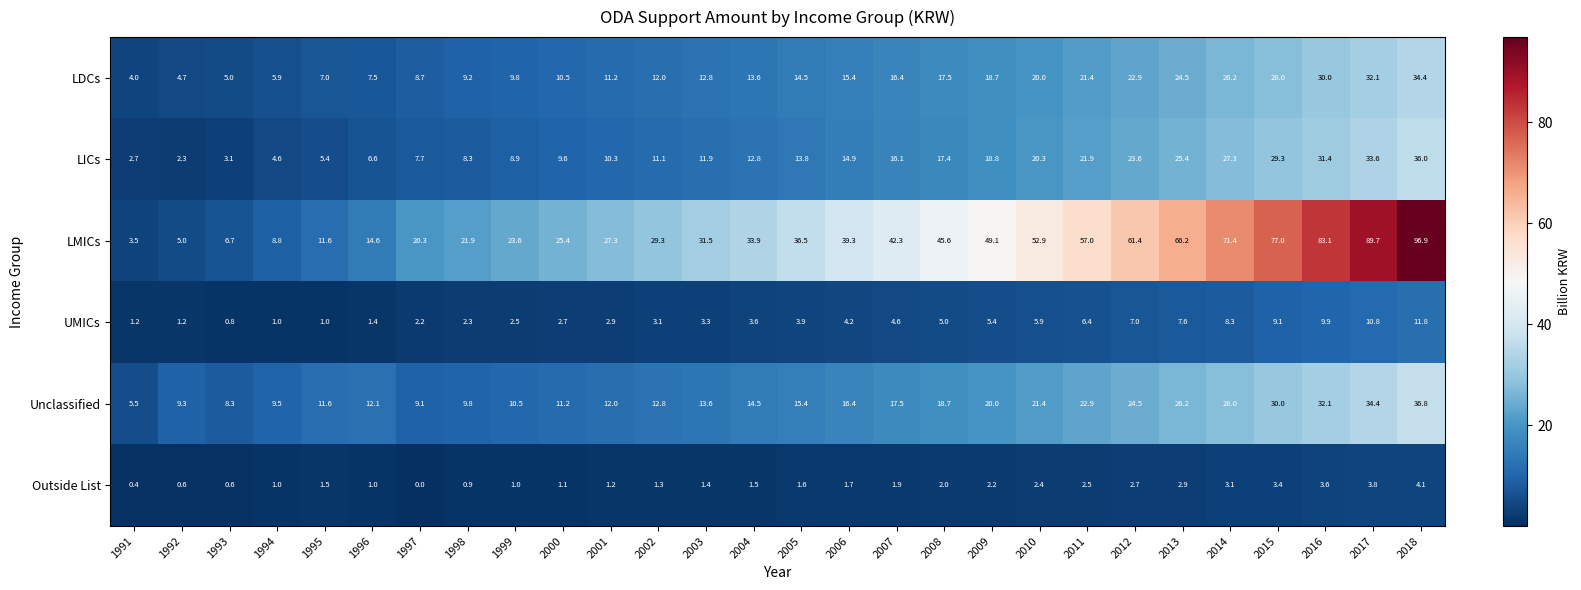

What is the average value of the Unclassified series?

17.6